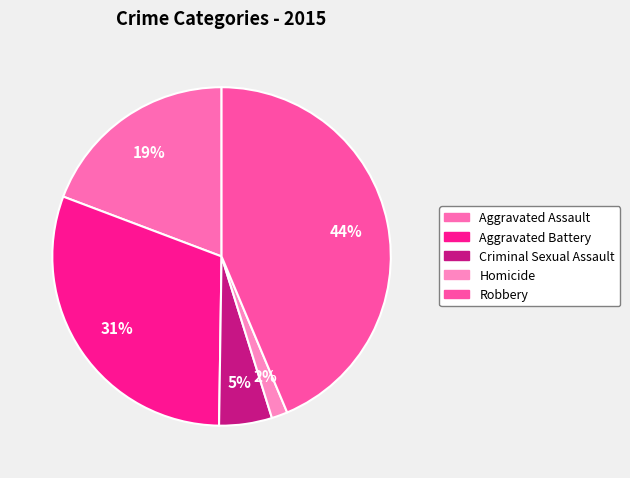

Which category has the smallest portion of the pie?

Homicide